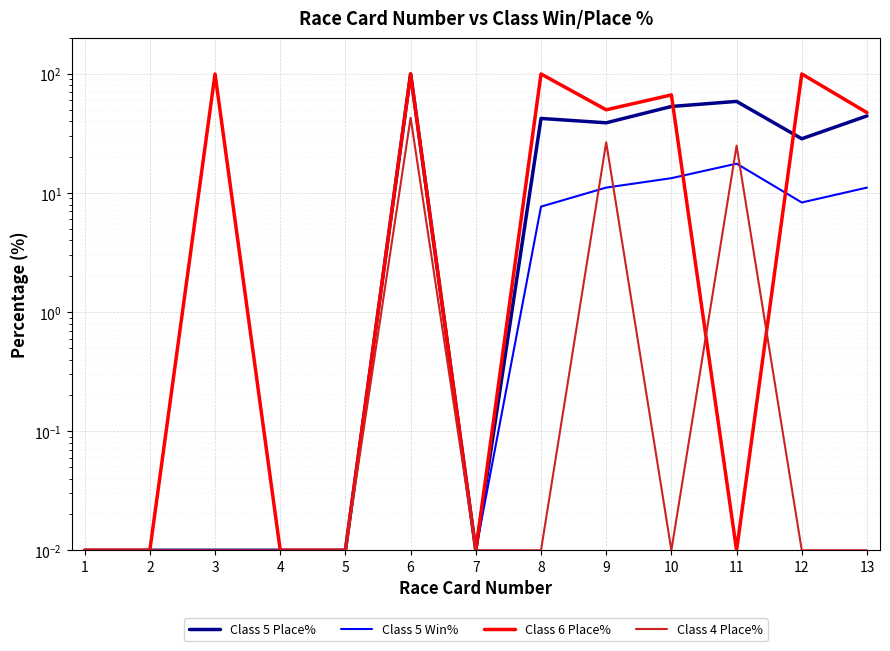

List the series in order of their peak value, lowest first.

Class 4 Place%, Class 5 Place%, Class 5 Win%, Class 6 Place%